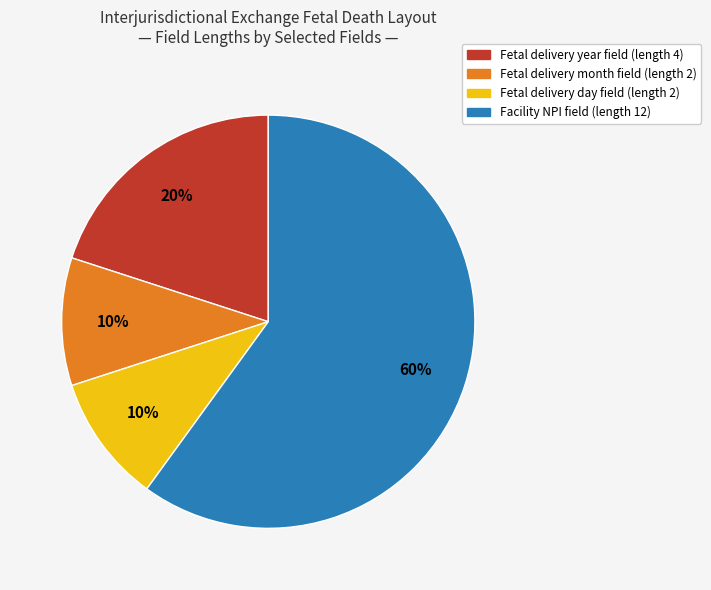

To the nearest percent, what is the difference between the largest and smallest slice percentages?

50%